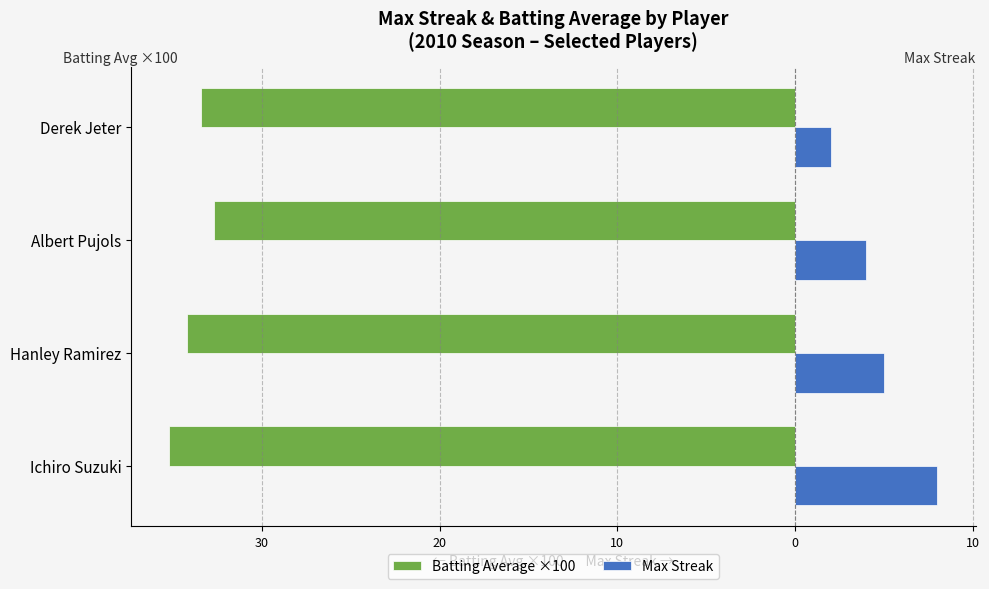

What are all the series names shown in the legend?

Batting Average ×100, Max Streak